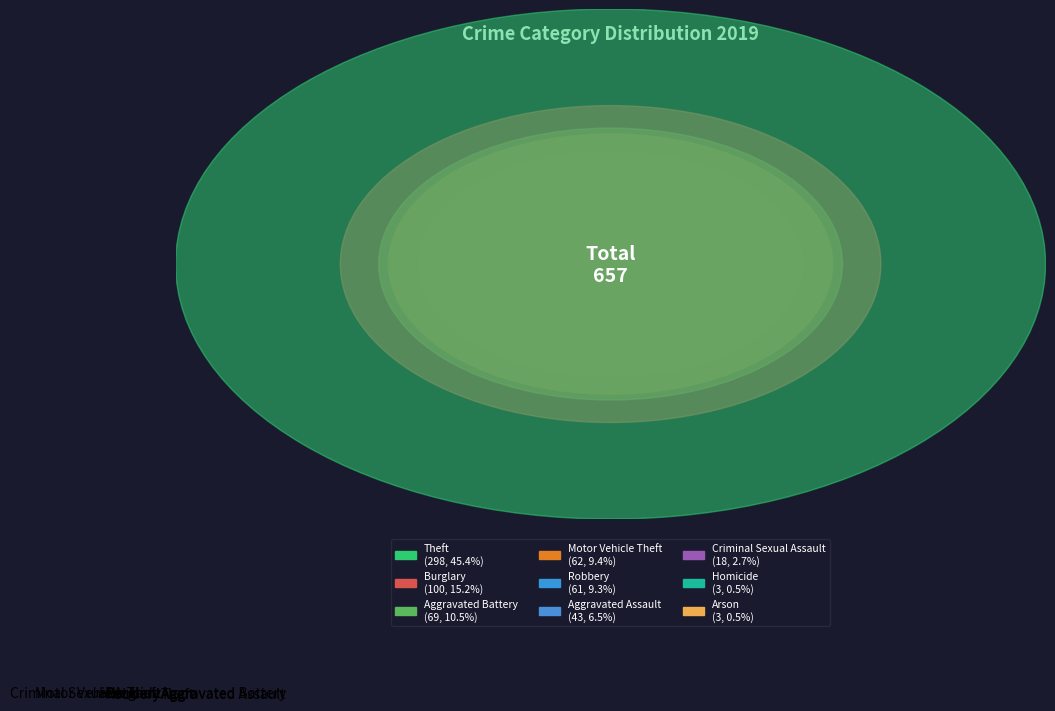

True or false: Burglary accounts for 15% of the total.

True